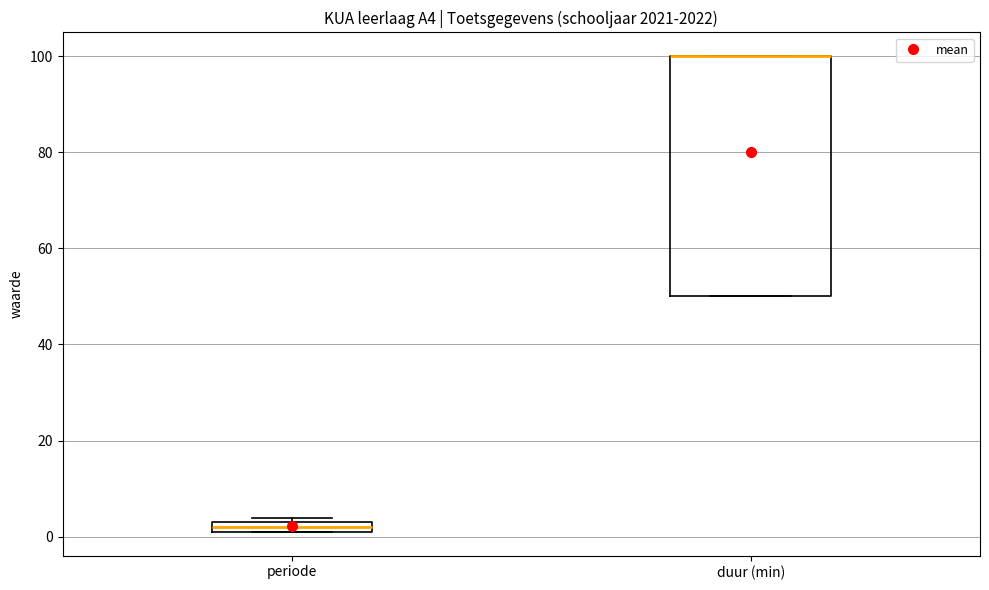

Where is the upper edge of the box for duur (min) on the y-axis? The values are not printed on the chart, so give them approximately, as read against the axis.

100